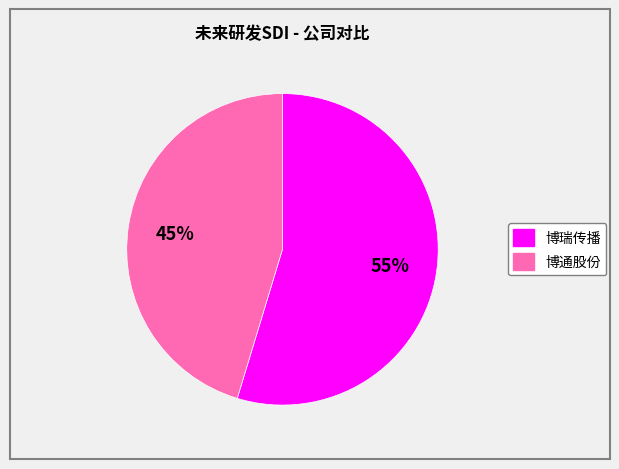

Which slice represents more than half of the pie?

博瑞传播